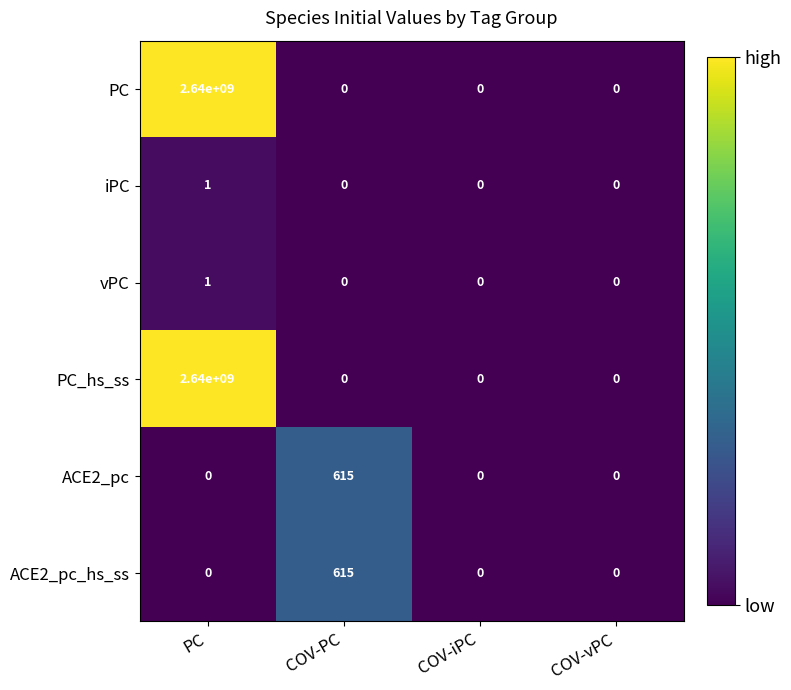

The PC_hs_ss series shows 1489956023 at COV-PC. True or false?

False